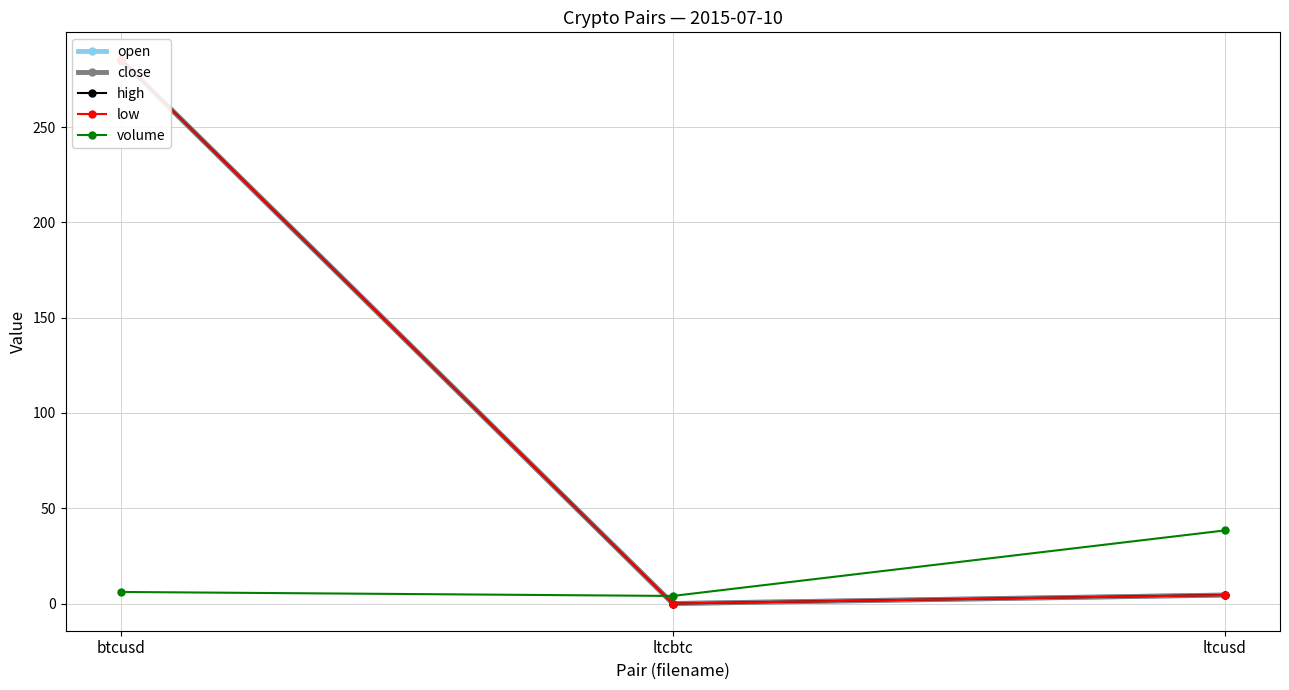

The value of volume at ltcbtc is 4.0. True or false?

True